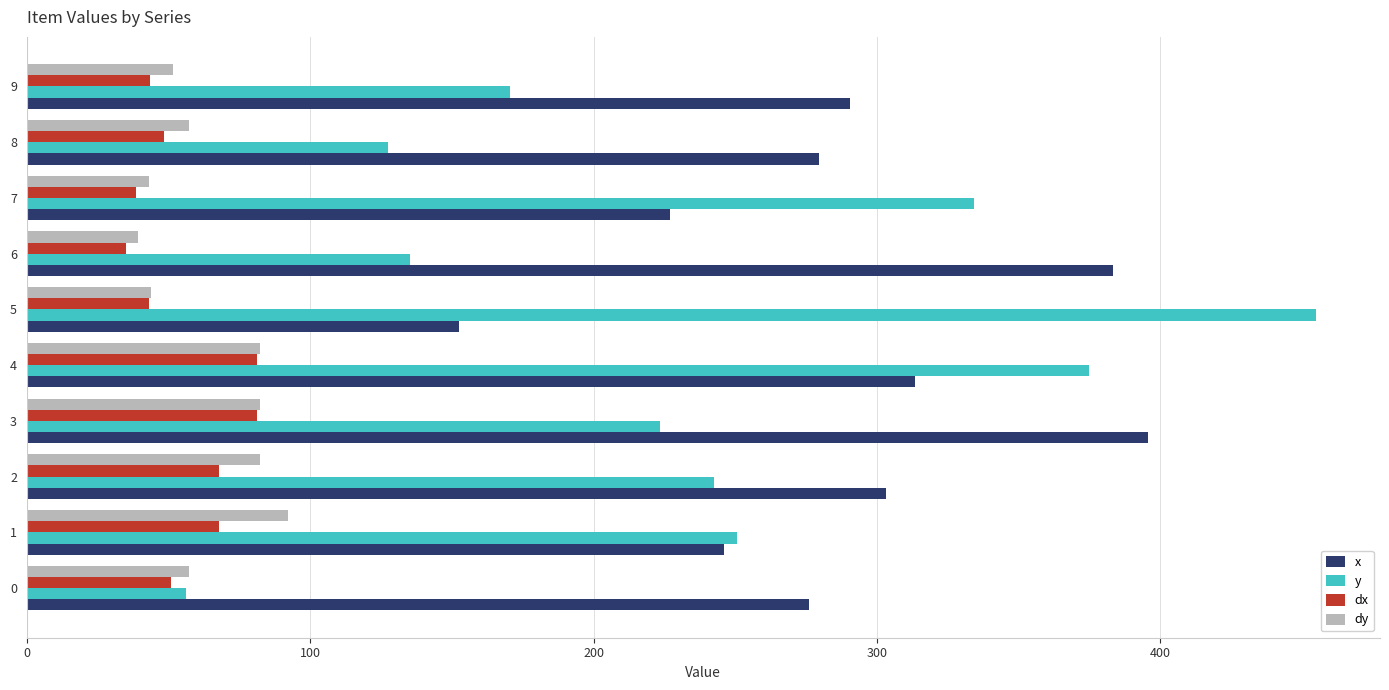

Which series has the largest range (max minus min)?

y